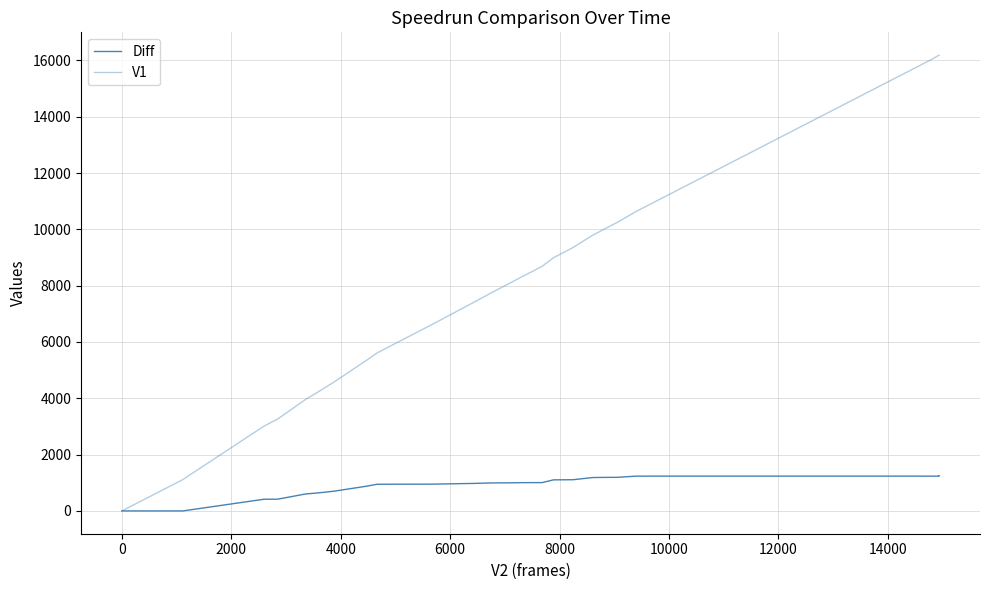

True or false: V1 and Diff intersect in this chart.

False